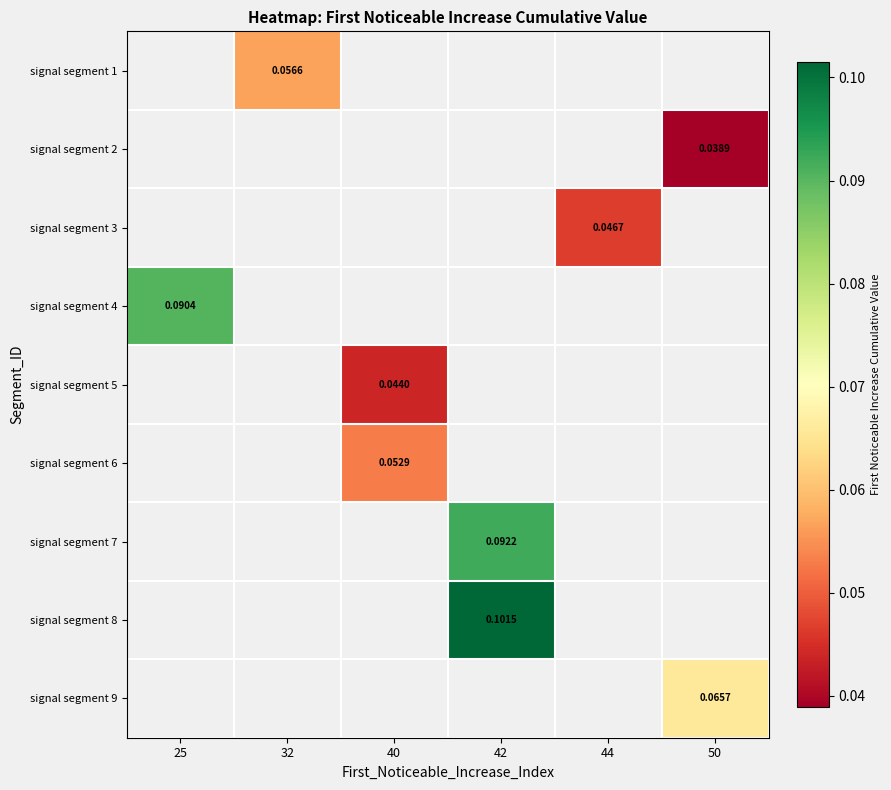

What is the greatest value displayed?

0.1